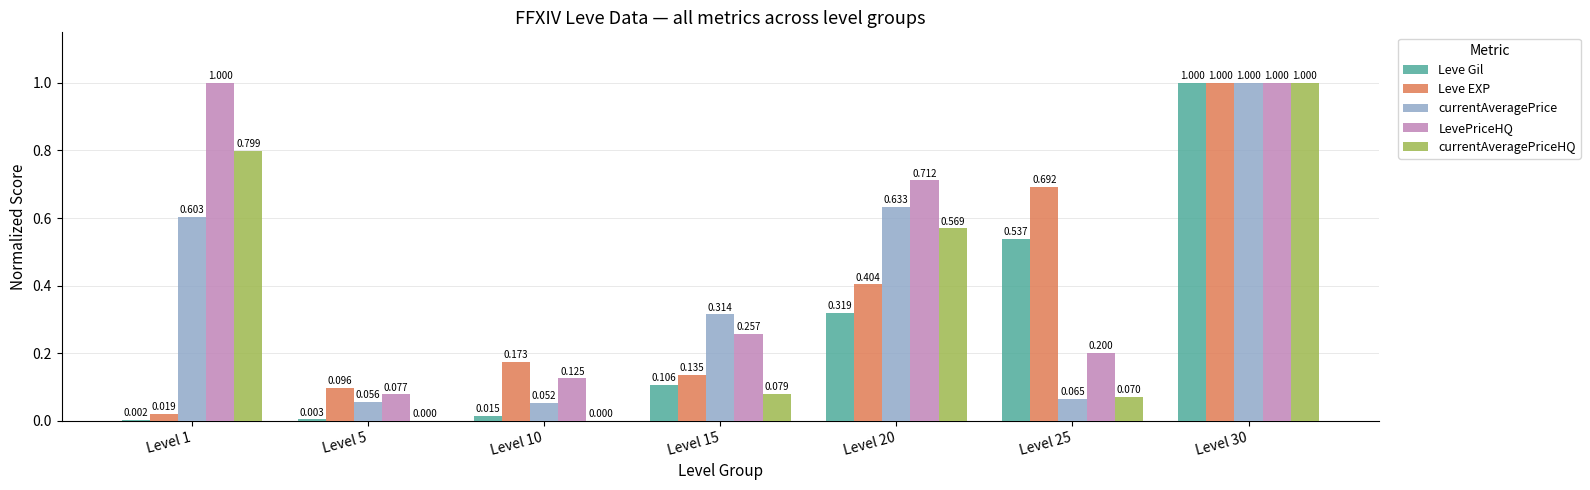

Does the chart contain stacked bars?

No